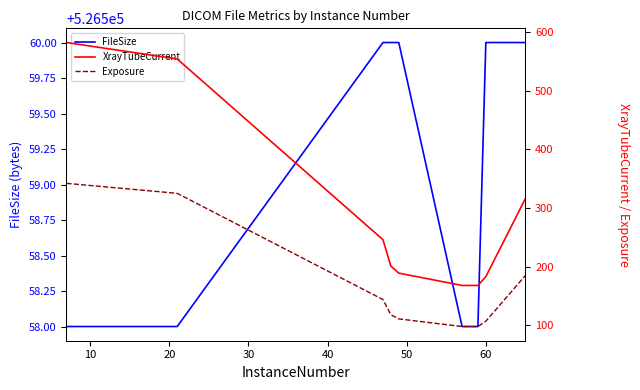

What is the minimum value for FileSize?

526558